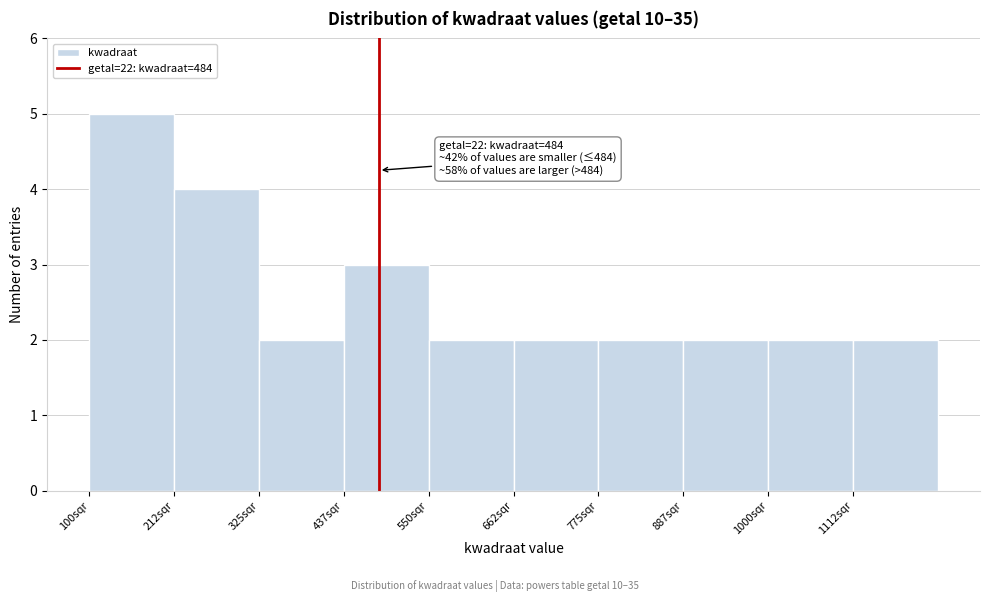

Which range on the x-axis has the tallest bar?

100 to 220